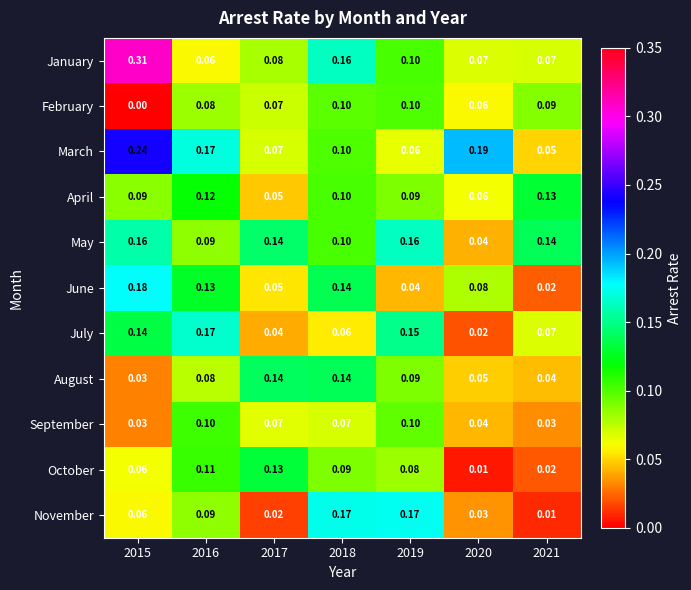

Which series has the largest total across all categories?

March